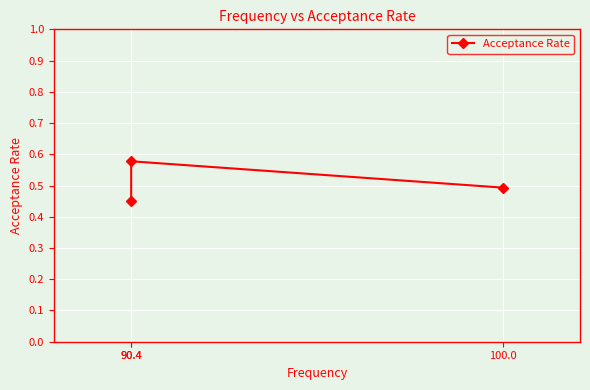

How many data points does each series have?

3